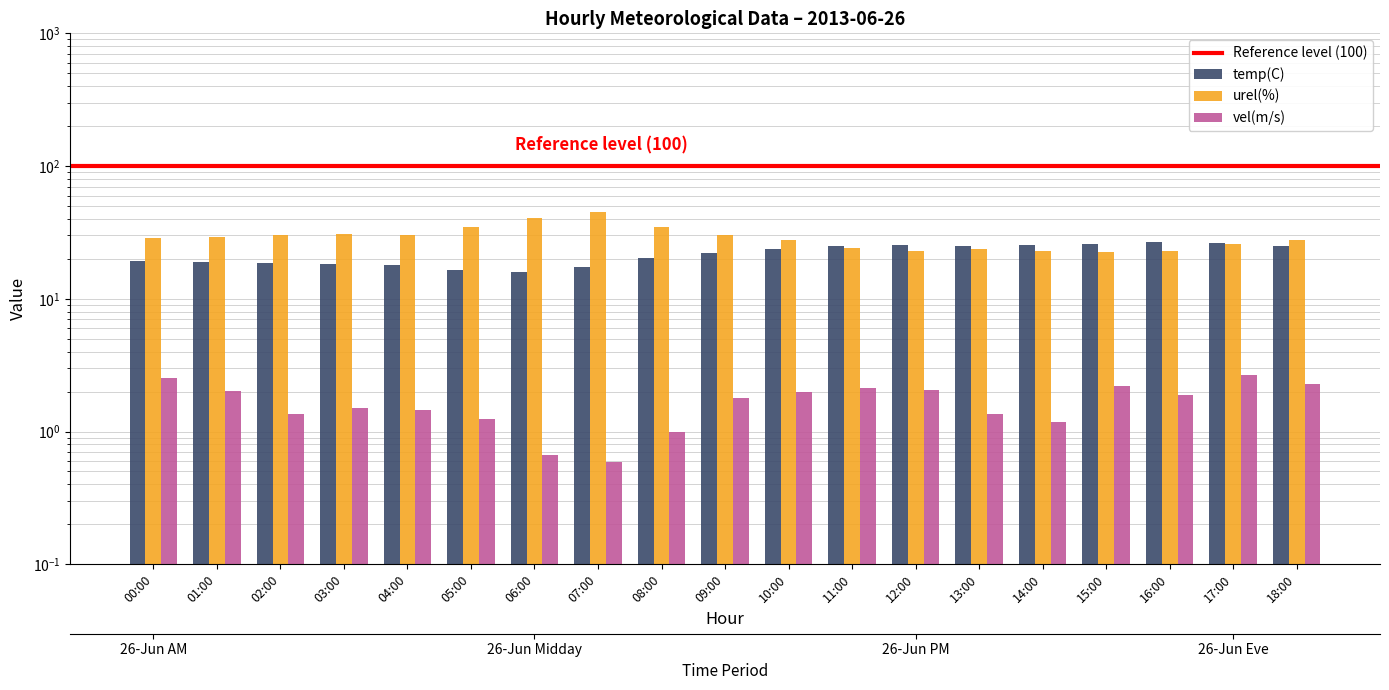

What is the value of the urel(%) bar at the 17th from the left?

22.9